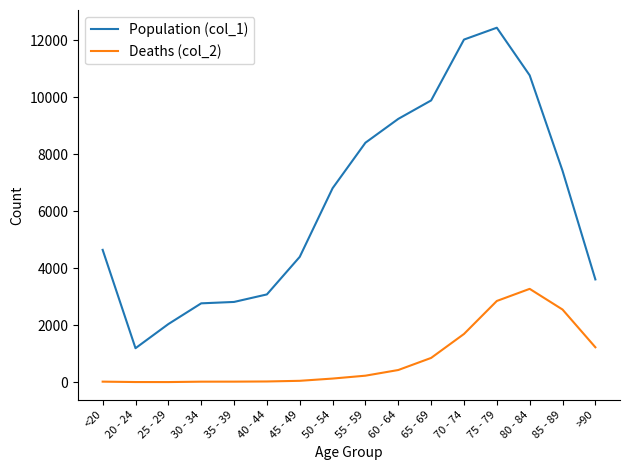

The value of Deaths (col_2) at 80 - 84 is 4443. True or false?

False